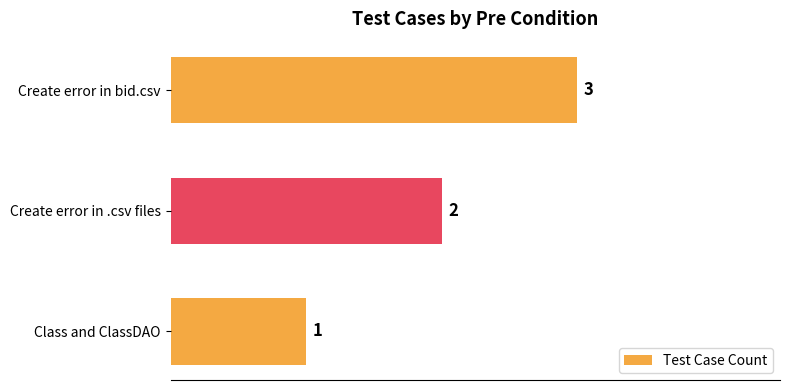

What is the sum of all values?

6